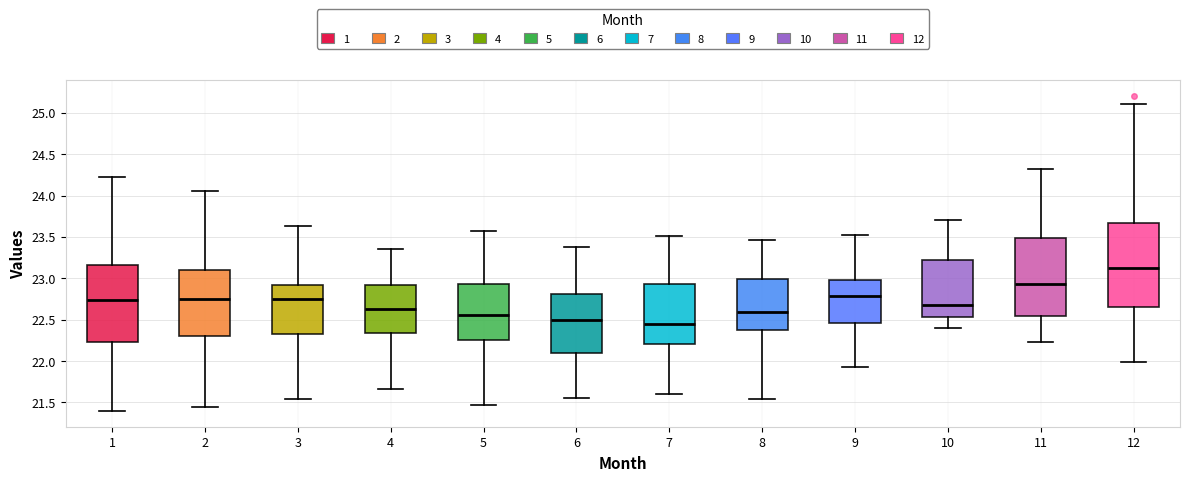

Where is the lower edge of the box at x = 11 on the y-axis? The values are not printed on the chart, so give them approximately, as read against the axis.

22.55